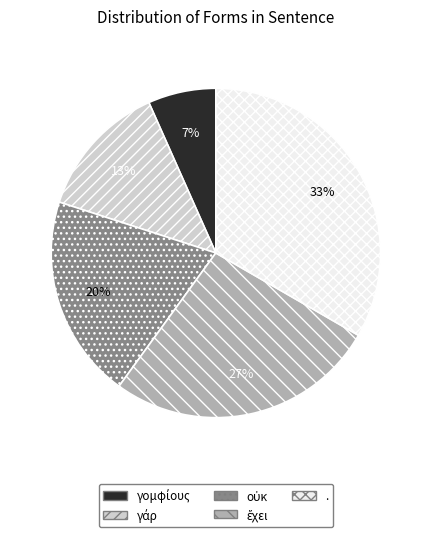

The . slice represents 33% of the pie. True or false?

True